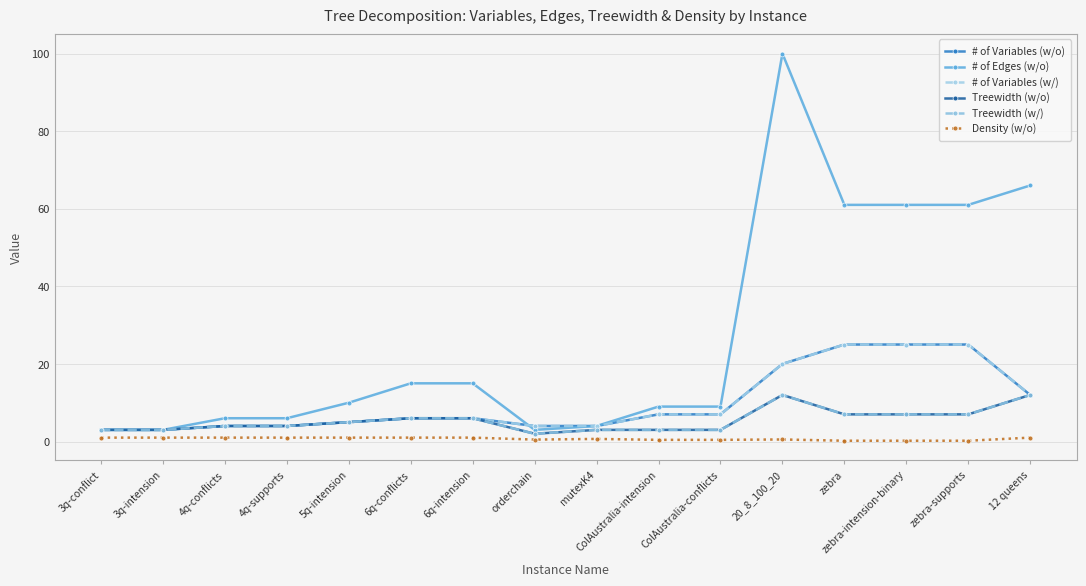

Does the chart have visible grid lines?

Yes